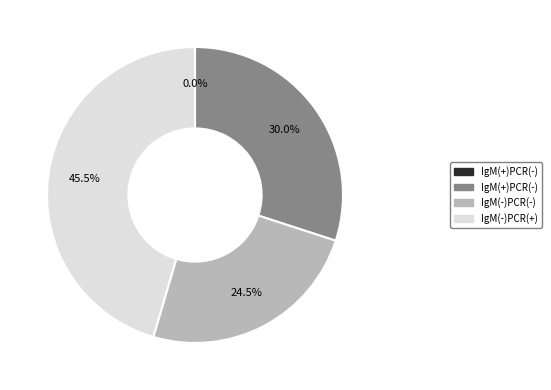

Is the sum of 7 and 20 greater than half?

No